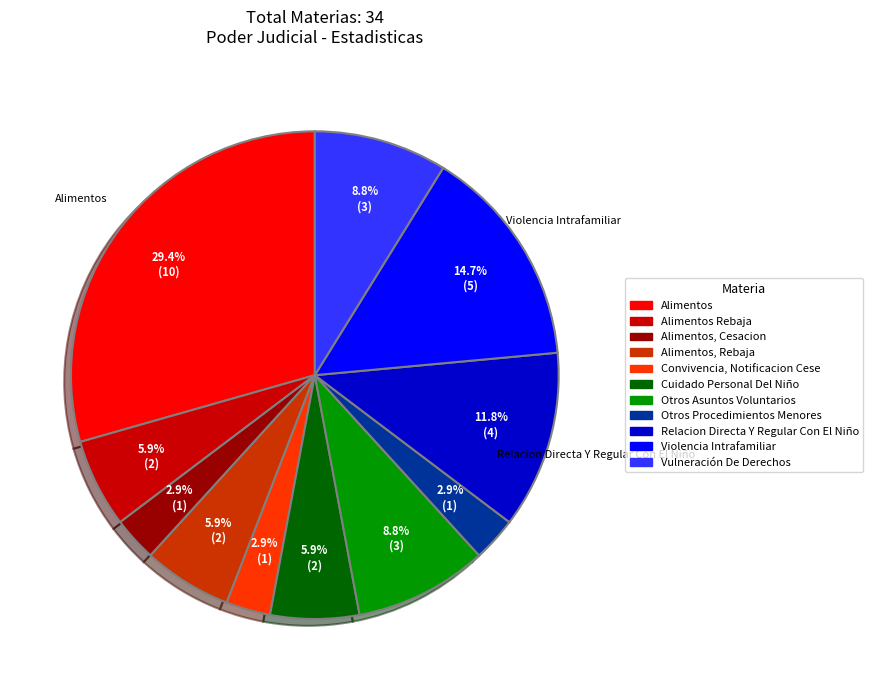

Which category has the biggest portion of the pie?

Alimentos